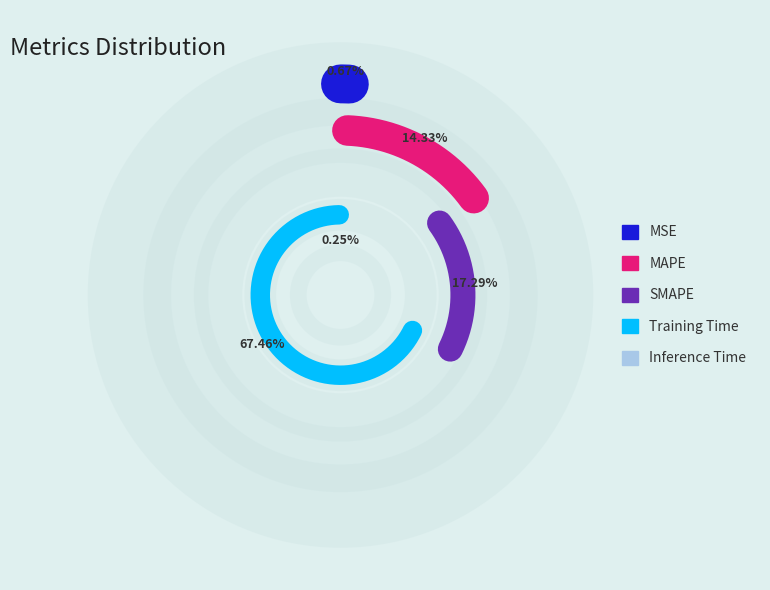

How many segments does this pie chart have?

5